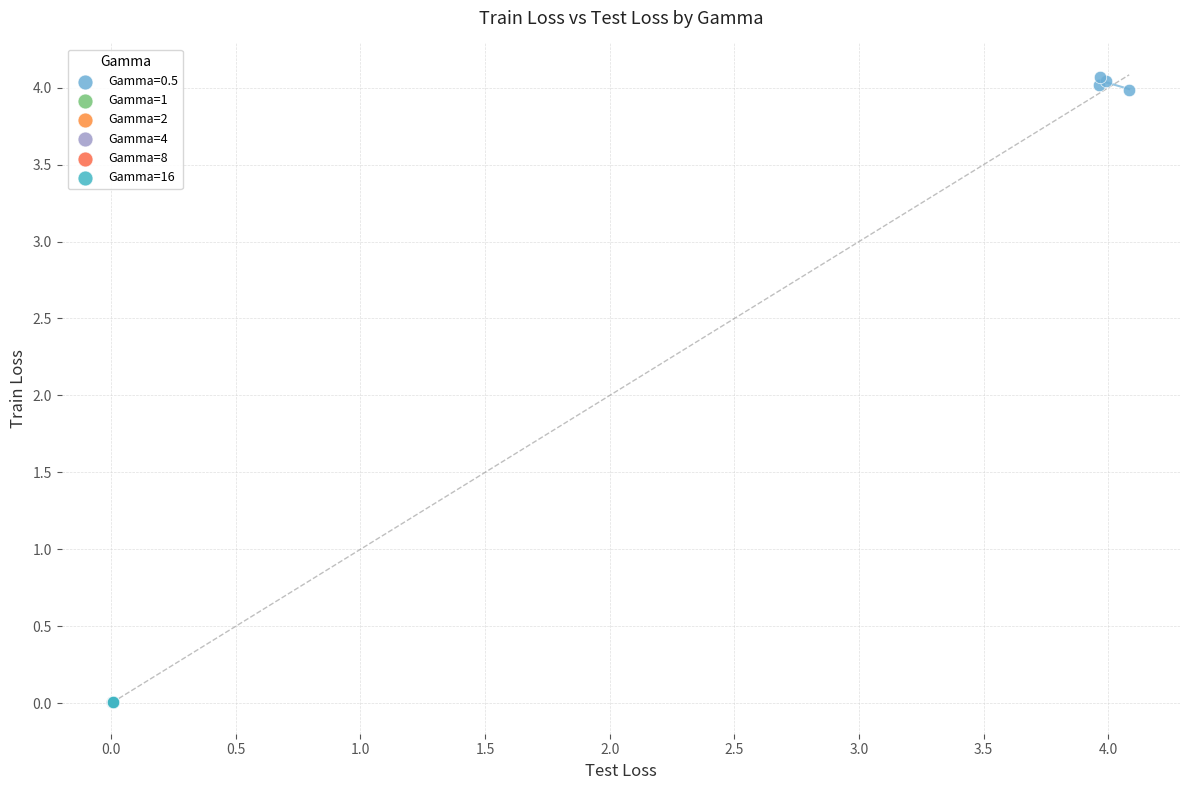

Which series contains the highest Y value?

Gamma=0.5